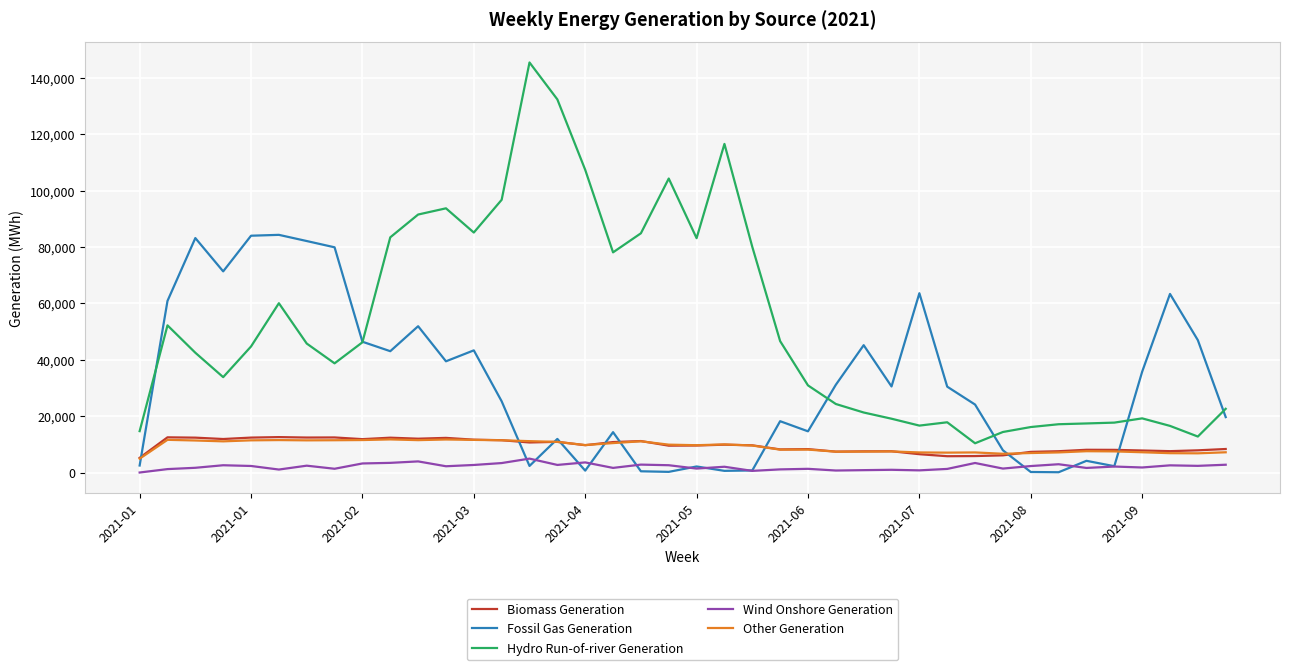

Which series has the largest range (max minus min)?

Hydro Run-of-river Generation